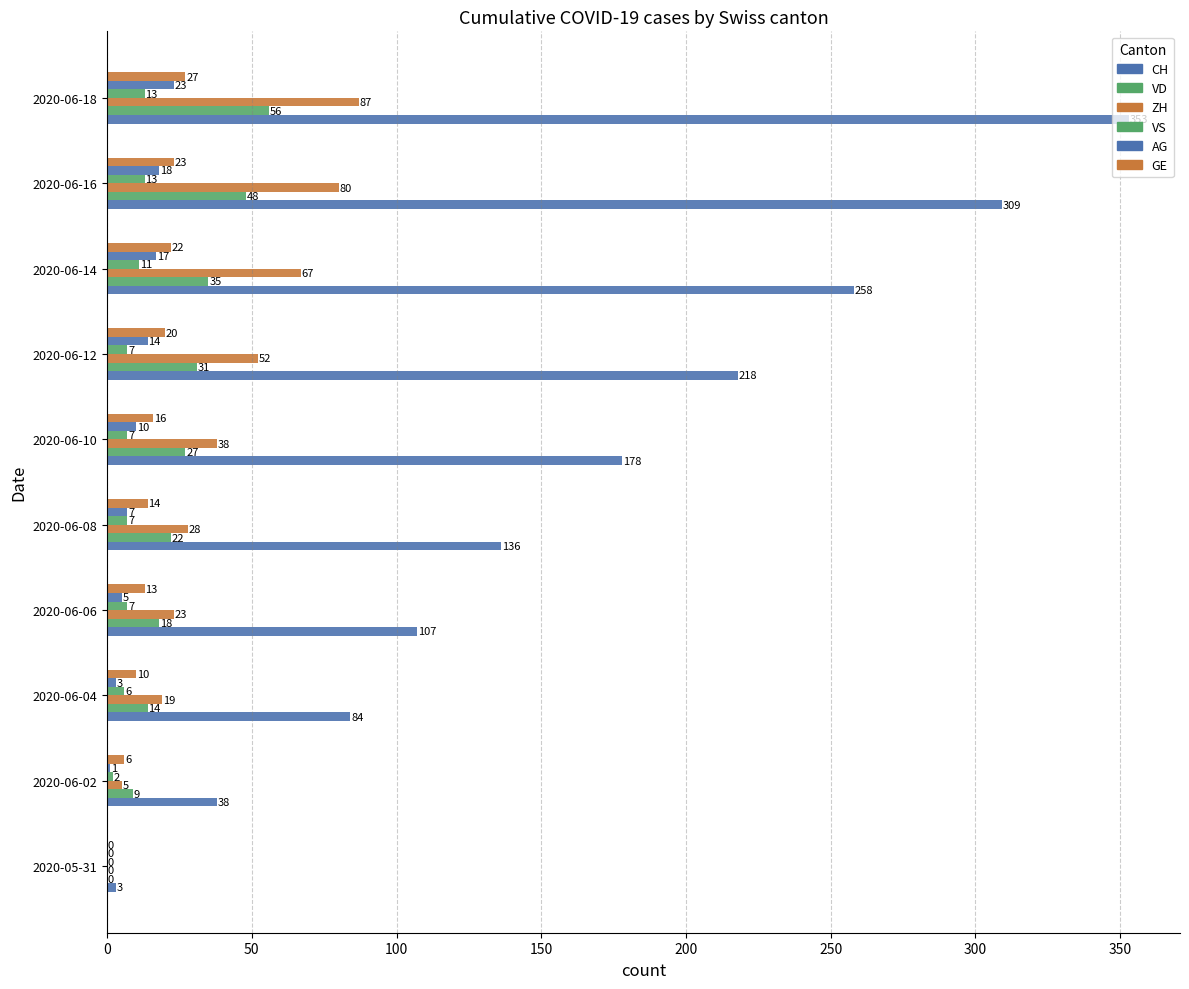

How many positive values does the GE series have?

9